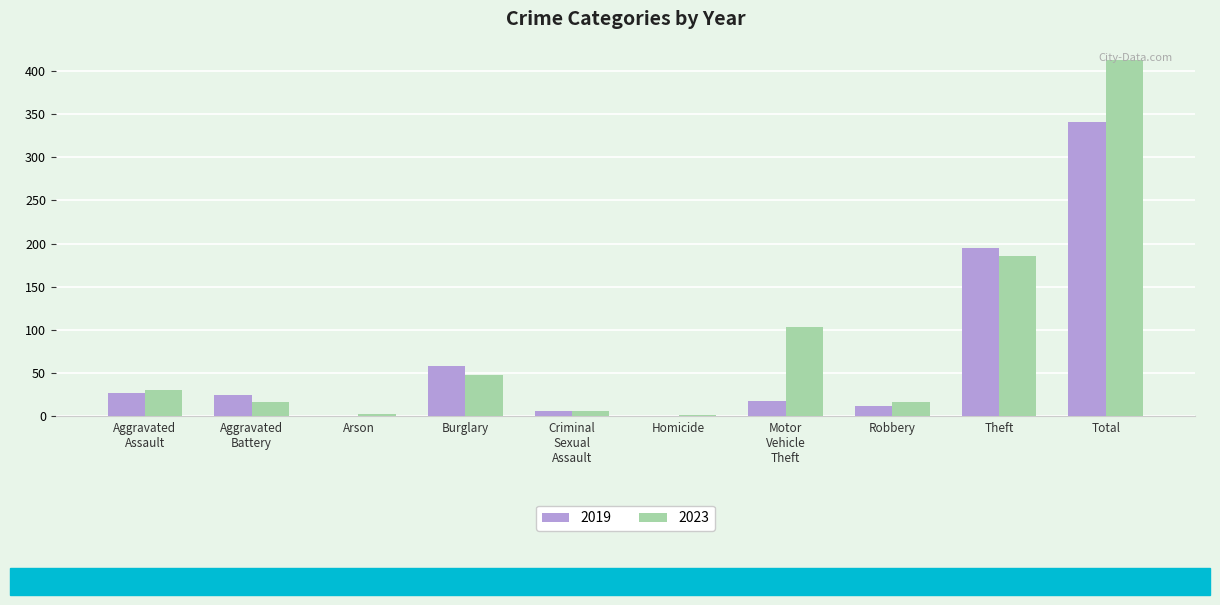

Where is 2019 nearest to the value 170?

Theft